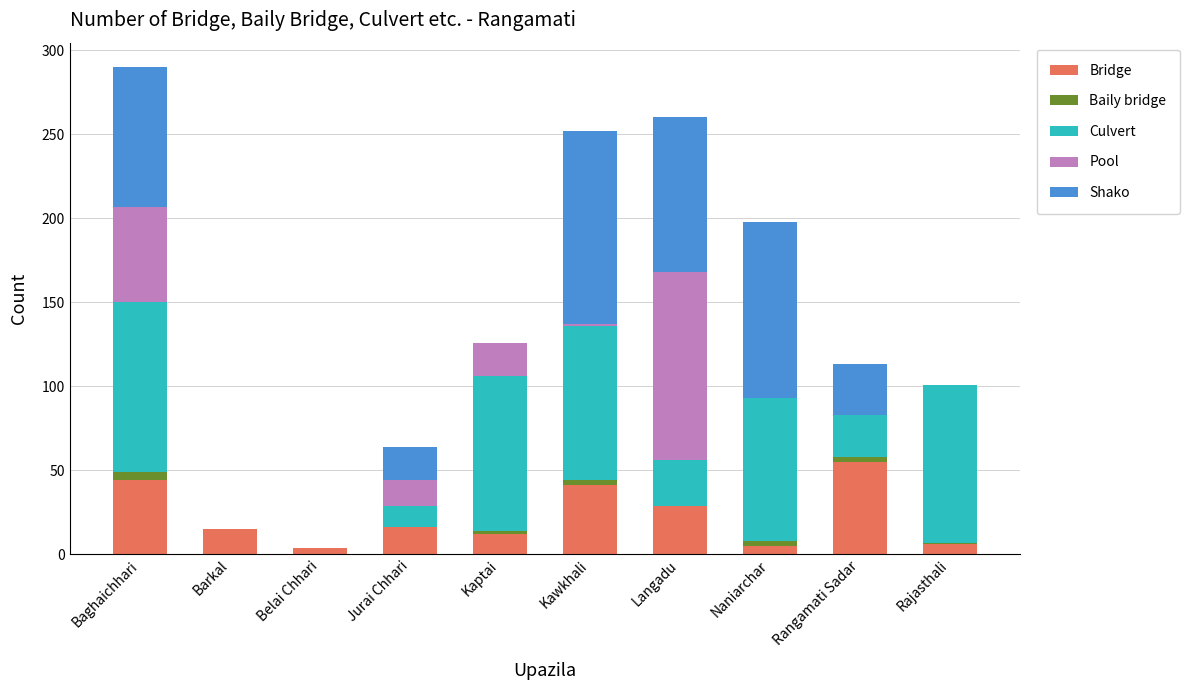

True or false: Bridge has a value of 14 at Langadu.

False